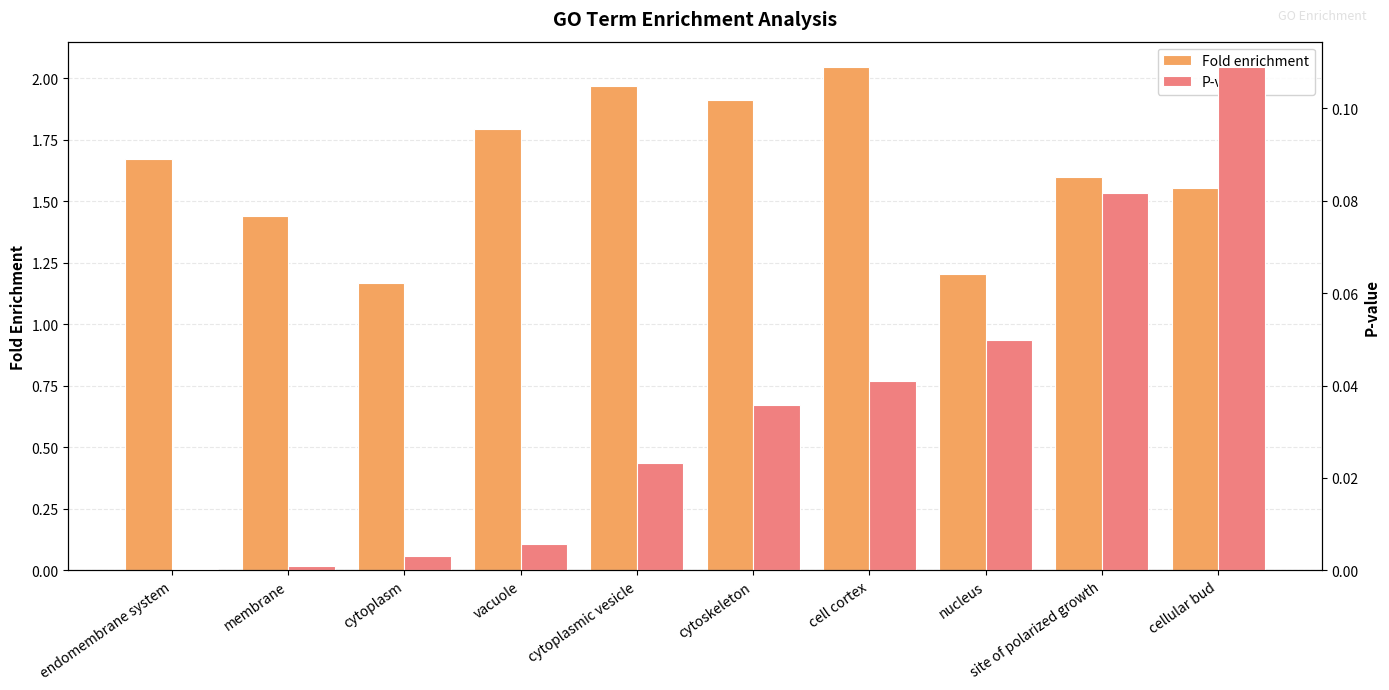

What is the label of the 8th bar from the left?

nucleus